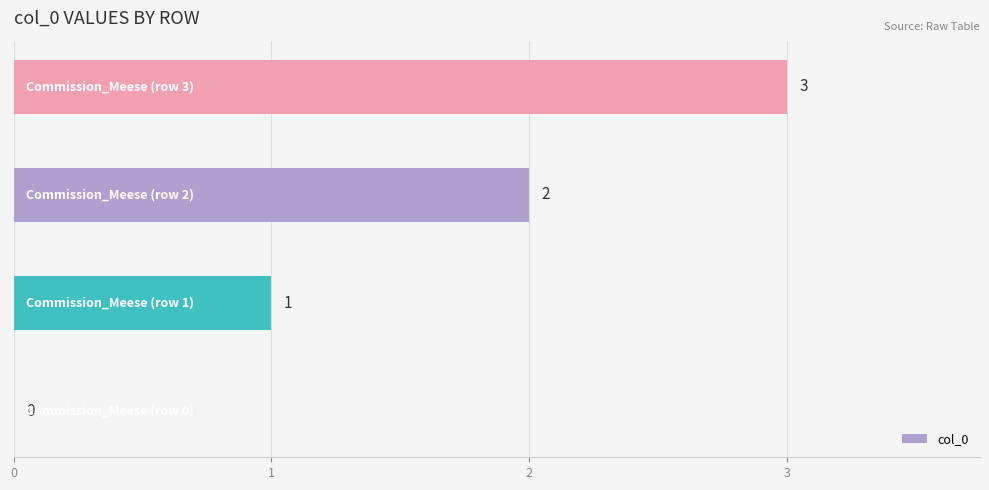

What is the greatest value displayed?

3